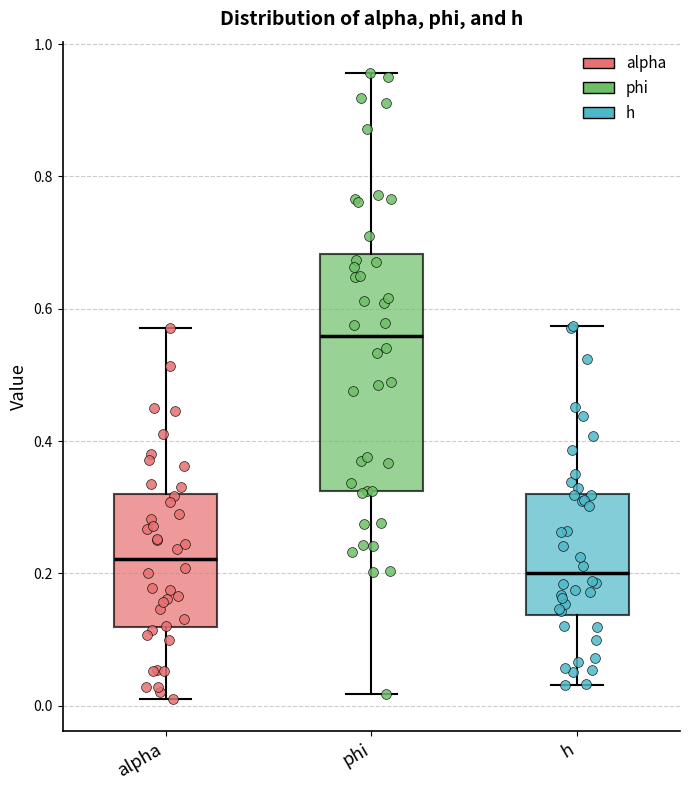

Which box has the lowest median line?

h